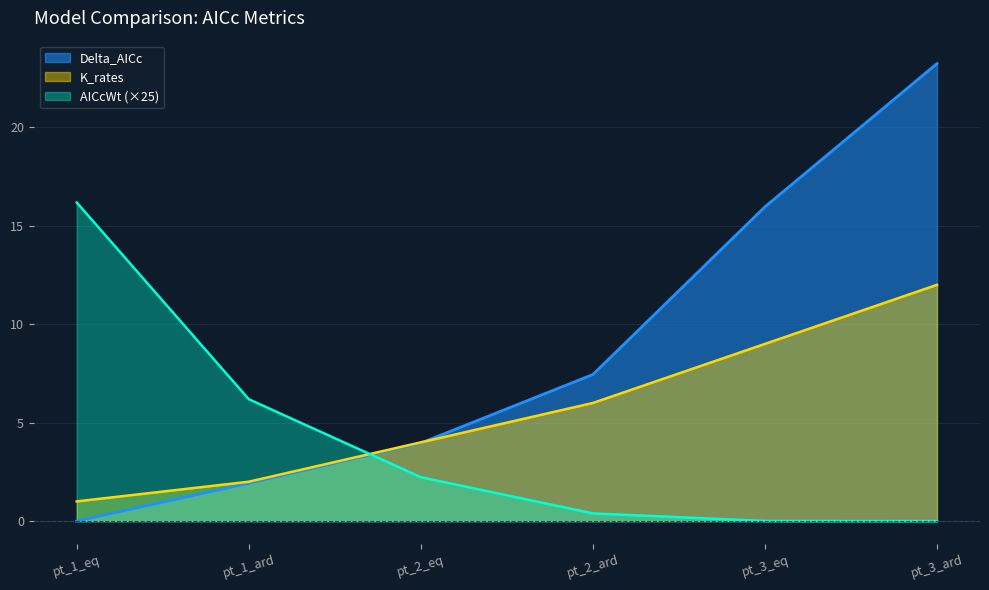

Reading right to left, list all the values displayed in this chart.

Delta_AICc: 23.2	16.0	7.4	4.0	1.9	0.0
AICcWt: 0.0	0.0	0.4	2.2	6.2	16.2
K_rates: 12.0	9.0	6.0	4.0	2.0	1.0